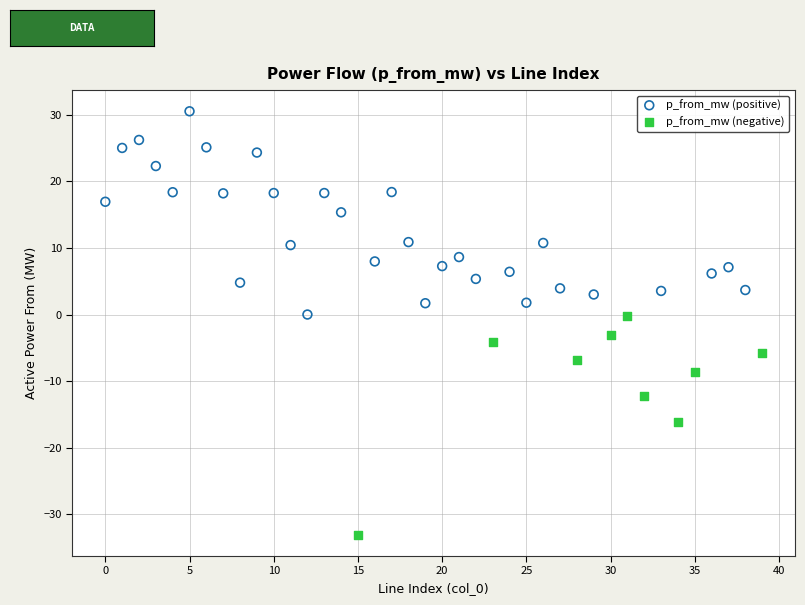

Which series contains the lowest Y value?

p_from_mw (negative)